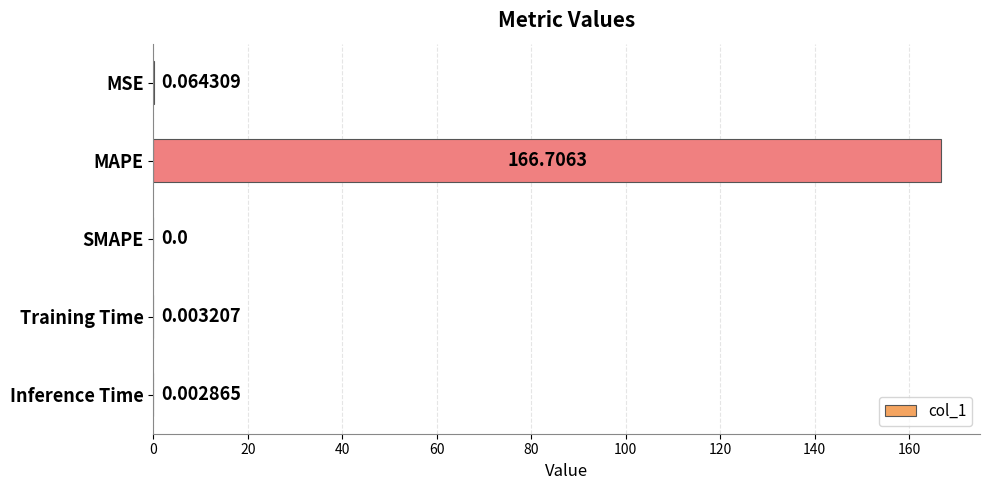

What is the sum of all values?

166.8